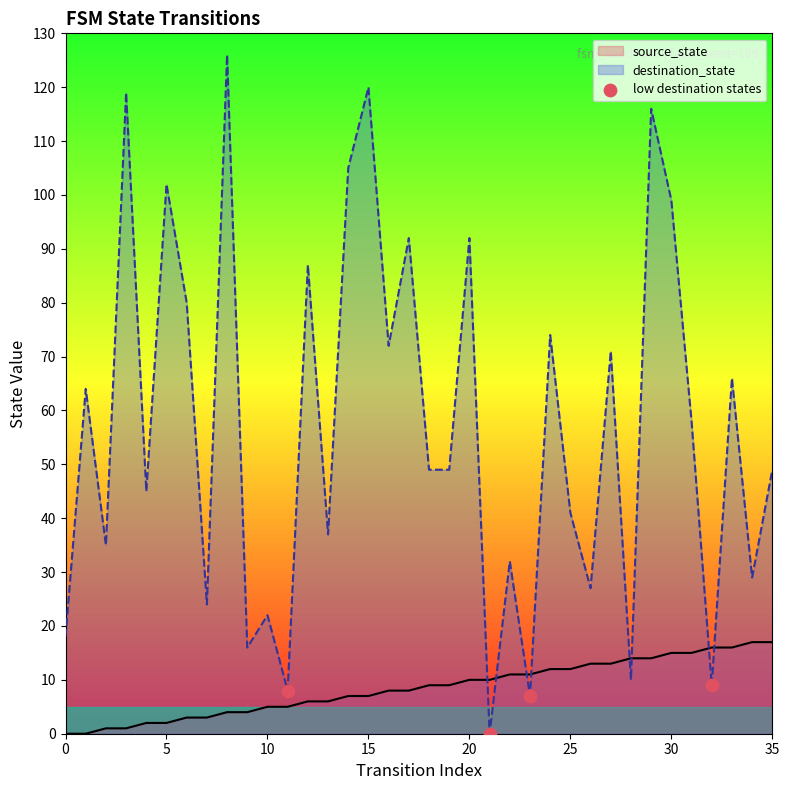

Which series has the widest spread of values?

destination_state